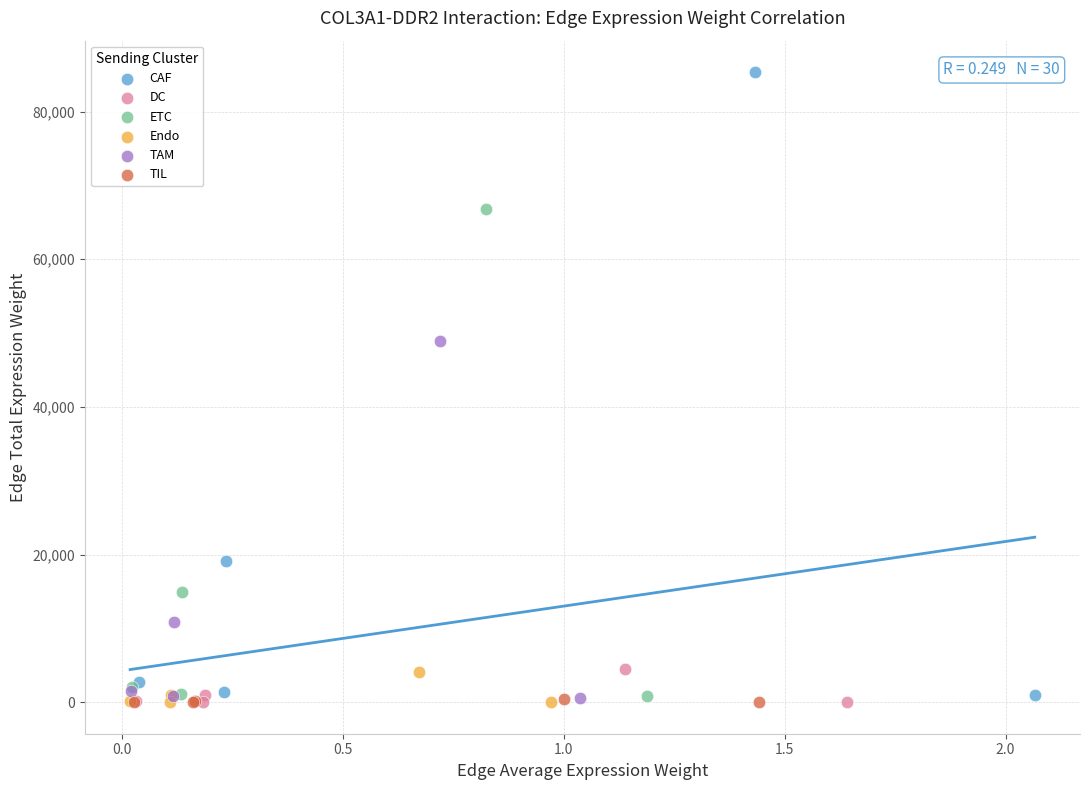

Which series has the largest Y range (max minus min)?

CAF